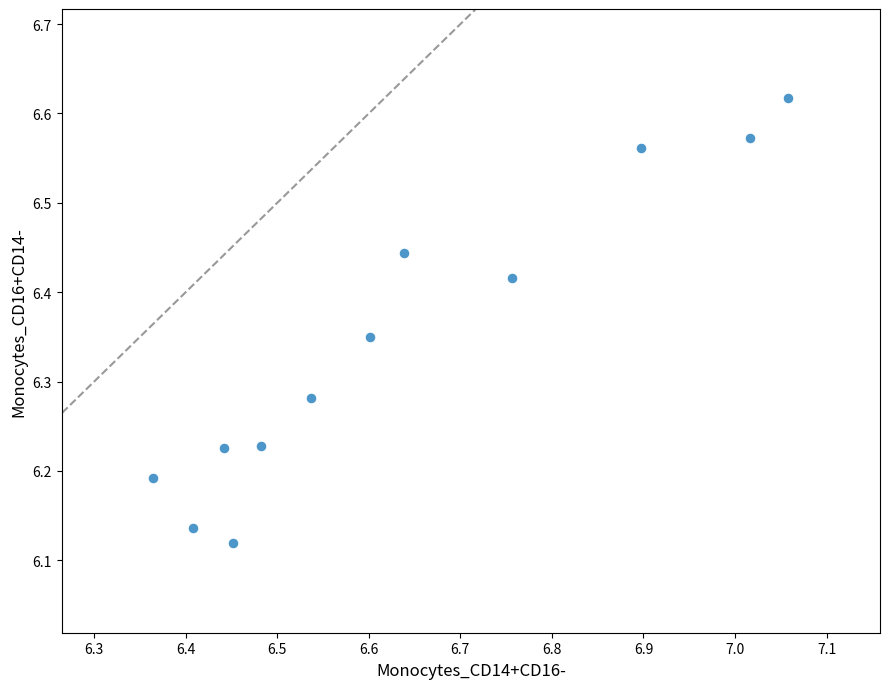

What is the range of X values (max minus min)?

0.7